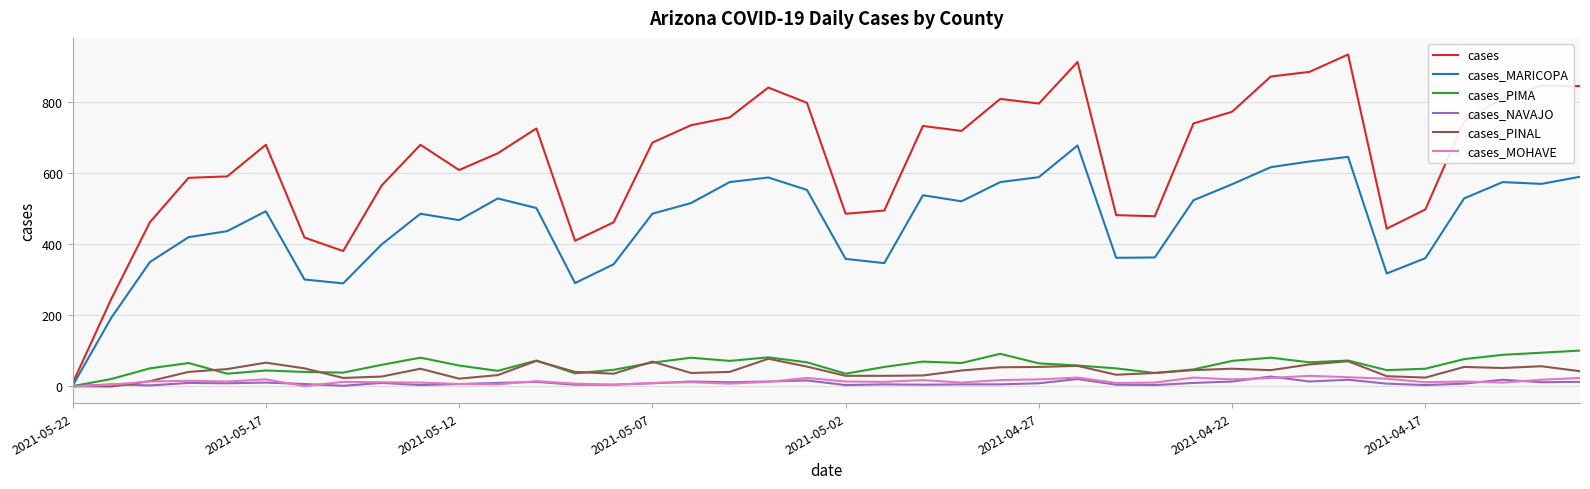

Which series has the largest range (max minus min)?

cases